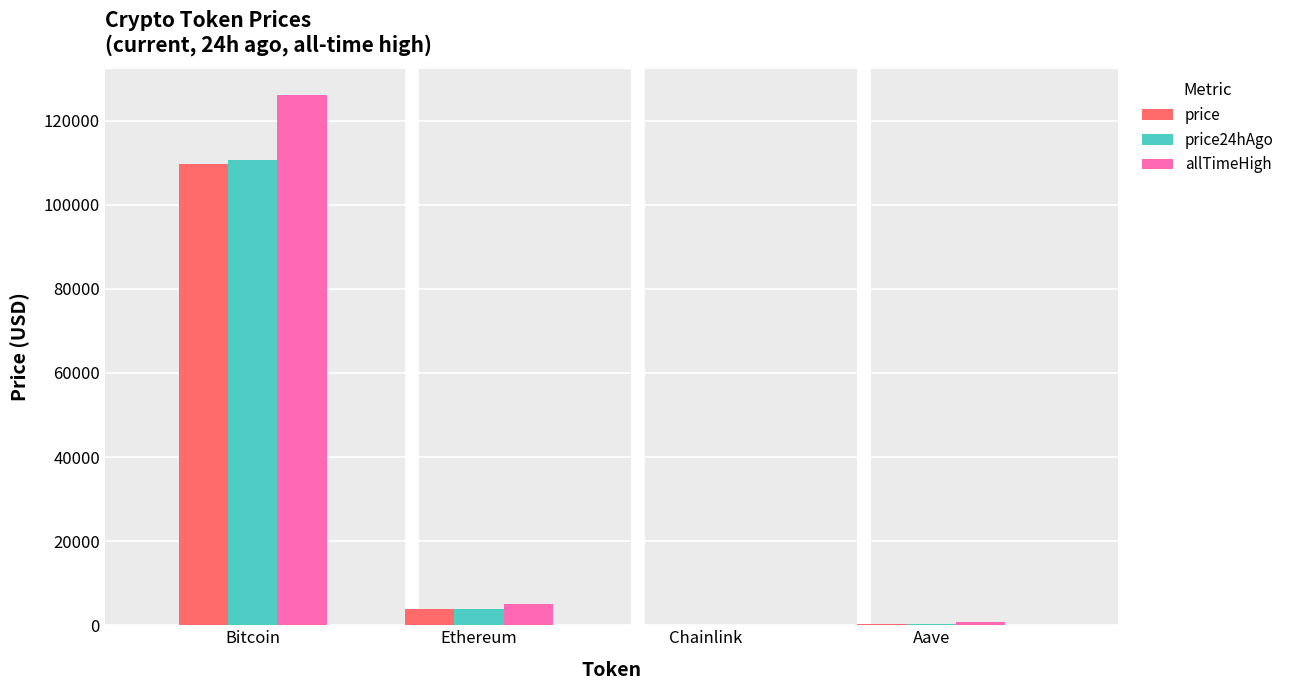

True or false: price24hAgo has a value of 3918.1 at Ethereum.

True